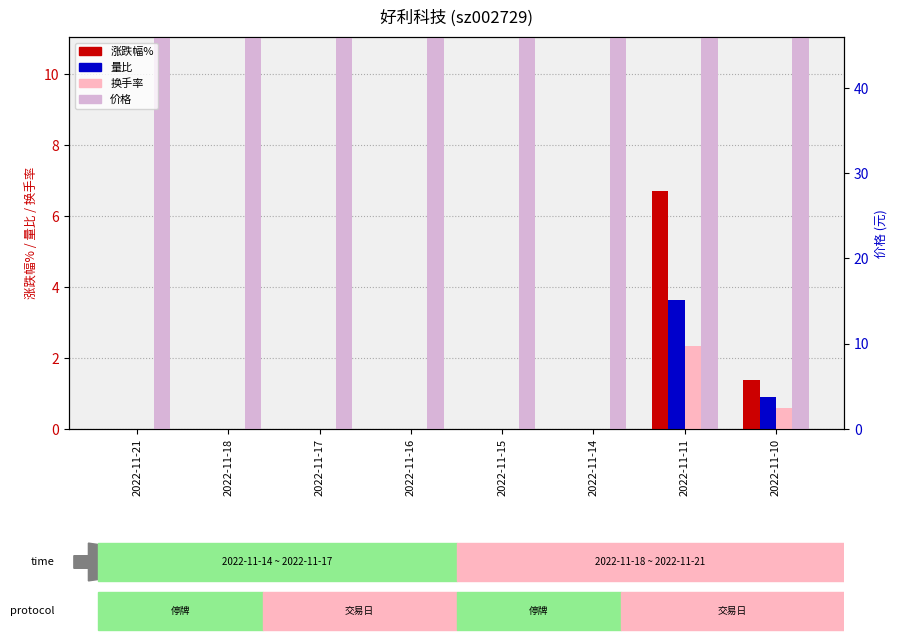

Reading left to right, extract all data points from this chart.

涨跌幅%: 0.0	0.0	0.0	0.0	0.0	0.0	6.7	1.4
量比: 0.0	0.0	0.0	0.0	0.0	0.0	3.6	0.9
换手率: 0.0	0.0	0.0	0.0	0.0	0.0	2.3	0.6
价格: 35.4	35.4	35.4	35.4	35.4	35.4	35.4	33.1